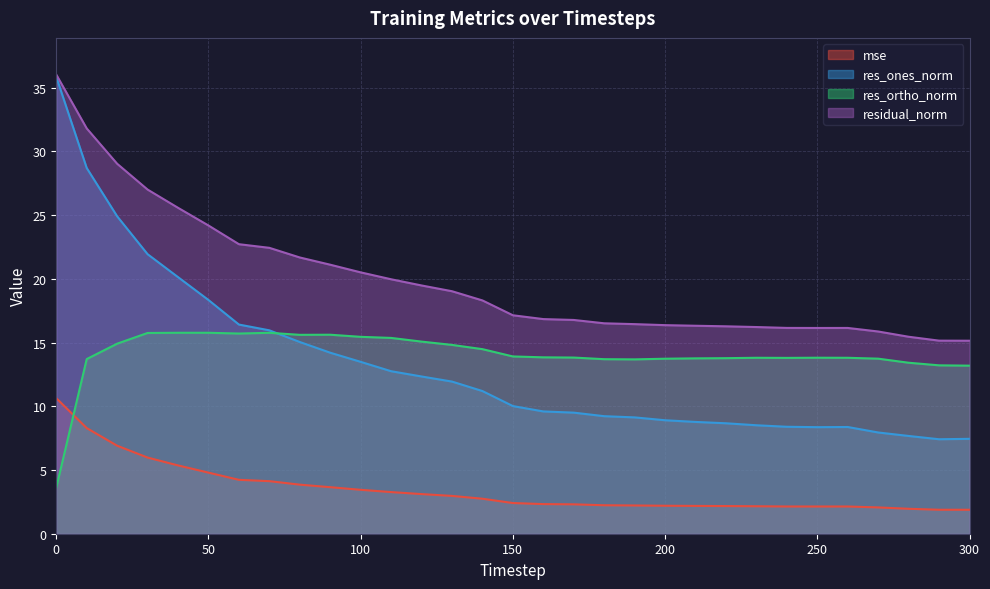

How many lines are shown in the chart?

4